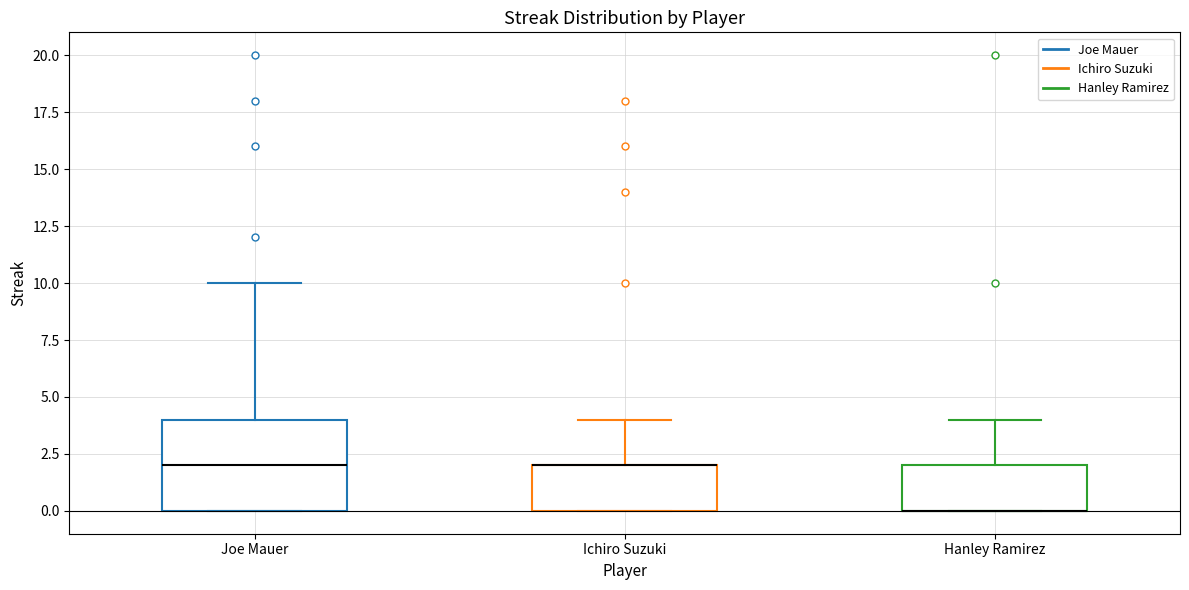

Reading left to right, read every box against the y-axis: the position of its median line, the range the box covers, and the ends of its whiskers. The values are not printed on the chart, so give them approximately, as read against the axis.

Joe Mauer: median 2, box 0 to 4, whiskers 0 to 10
Ichiro Suzuki: median 2 (drawn on the box's upper edge), box 0 to 2, whiskers 0 to 4
Hanley Ramirez: median 0 (drawn on the box's lower edge), box 0 to 2, whiskers 0 to 4